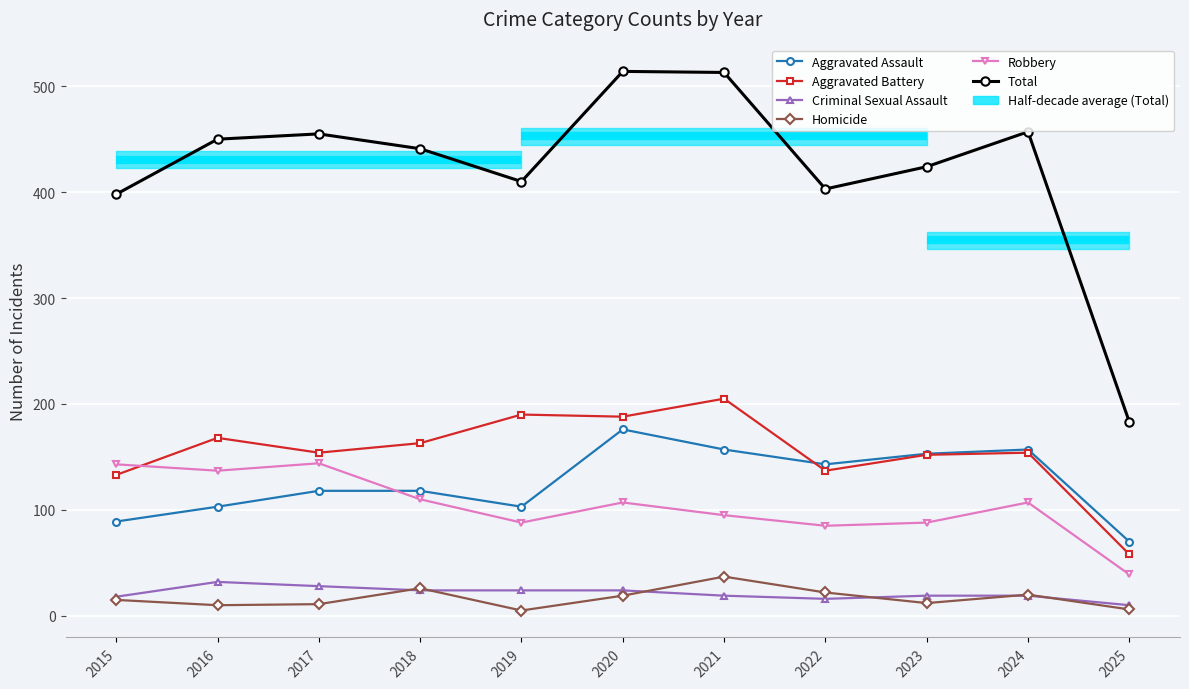

The value of Total at 2024 is 457. True or false?

True